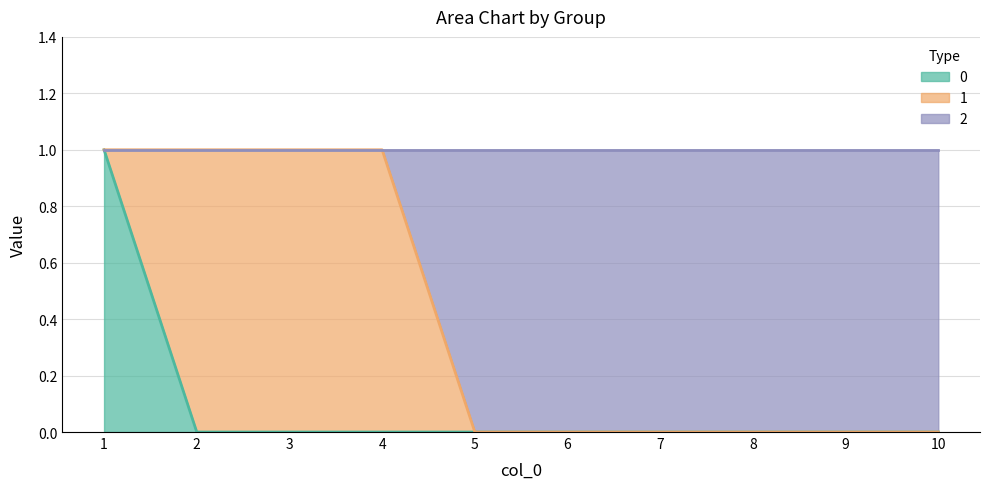

True or false: 0 has a value of 0 at 3.

True